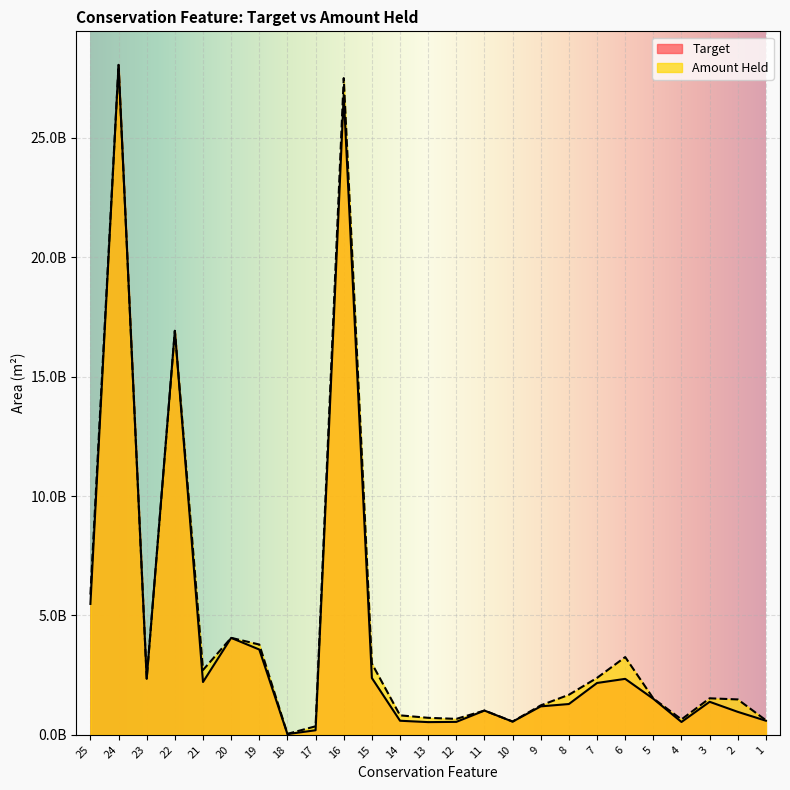

Which category has the lowest value in the Amount Held series?

18